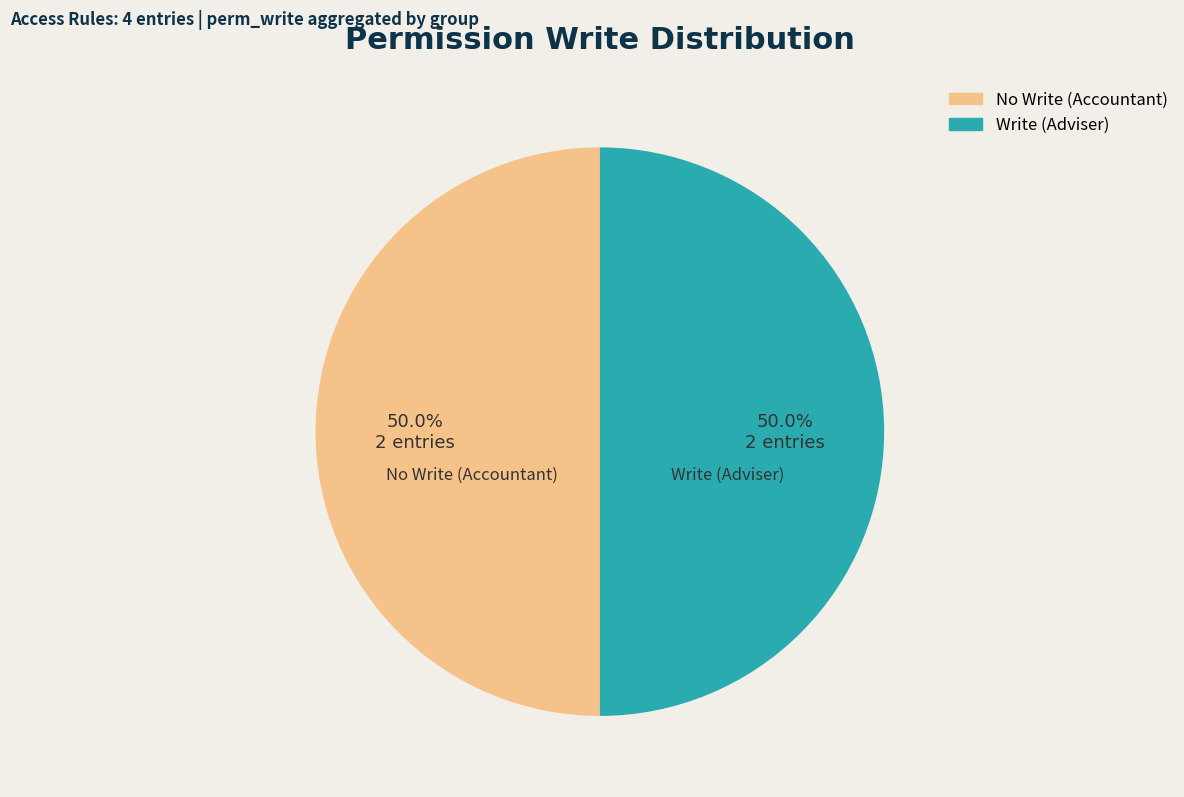

Combined, what portion of the pie is No Write (Accountant) and Write (Adviser)?

100.0%